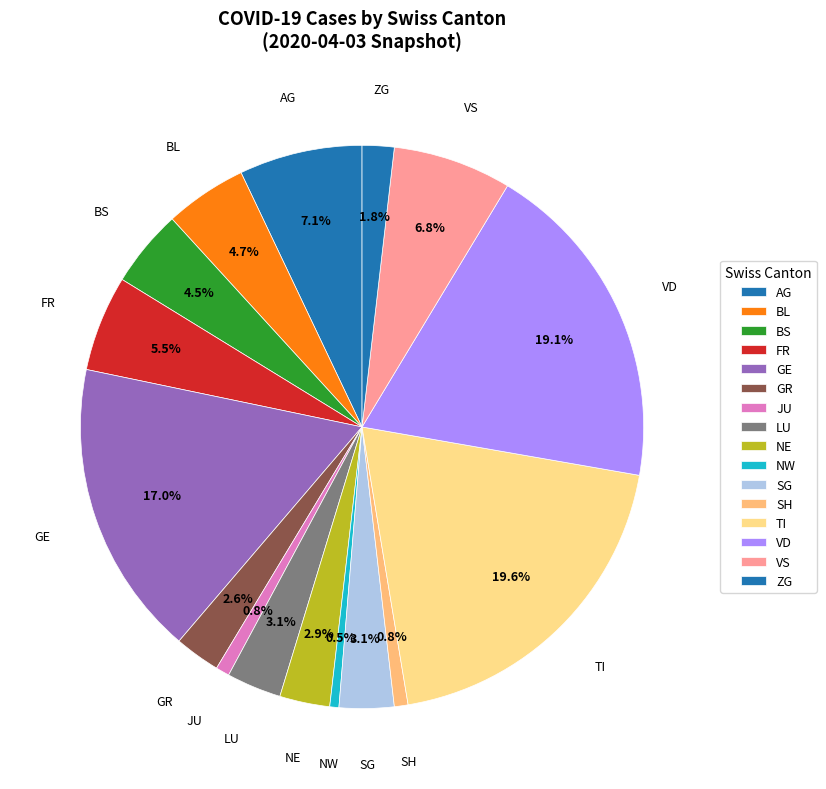

Count the number of slices in the pie.

16